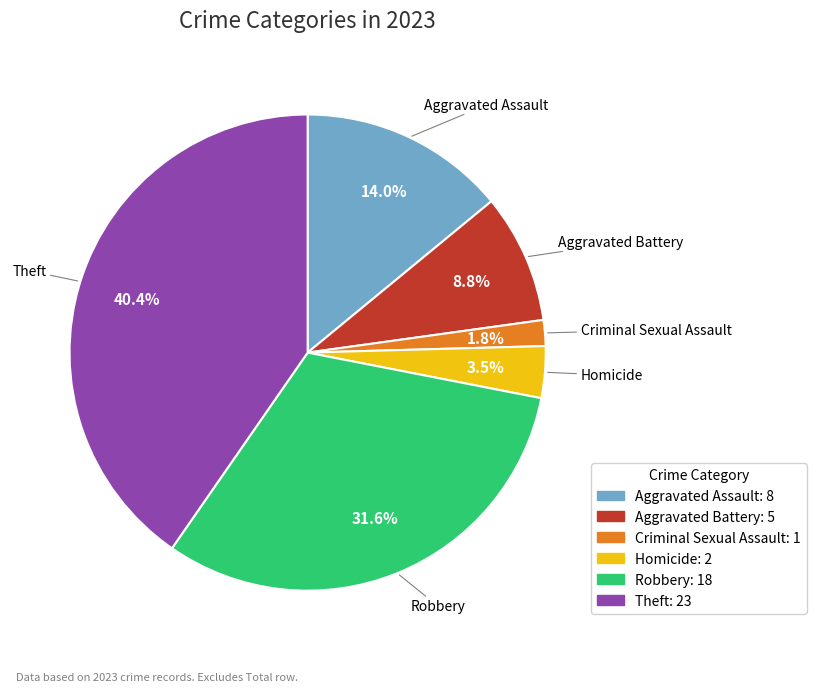

What is the ratio of the value at Aggravated Battery to the value at Theft?

0.2